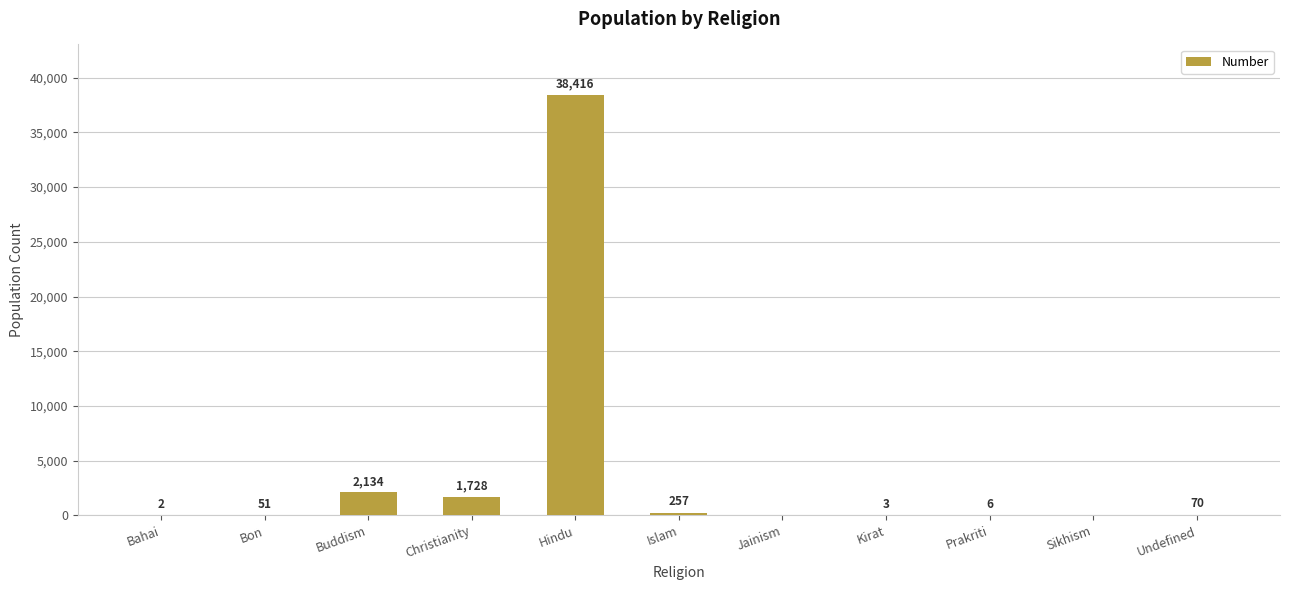

The value at Sikhism is 14018. True or false?

False